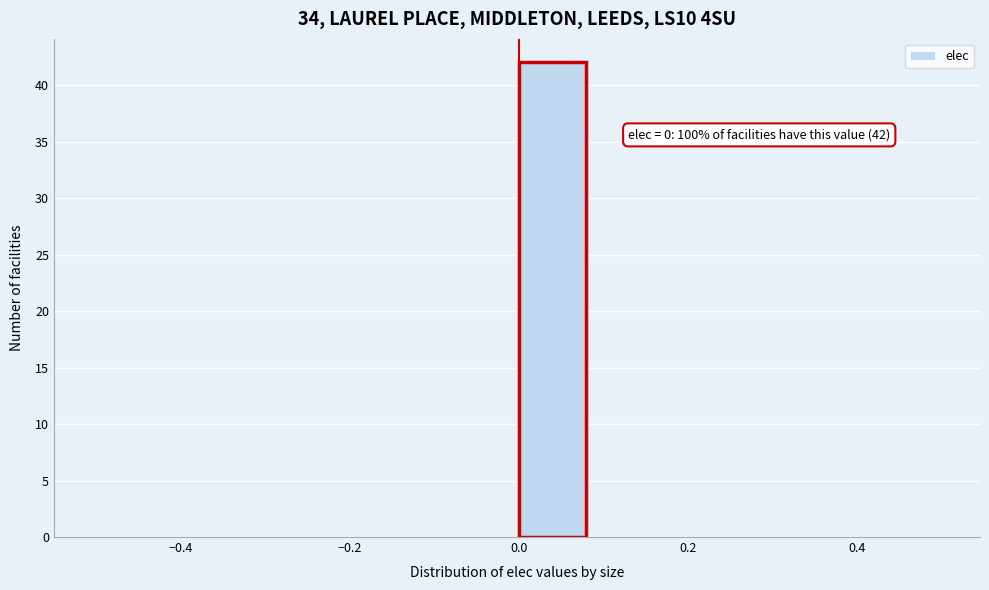

Which range on the x-axis has the tallest bar?

0.00 to 0.08